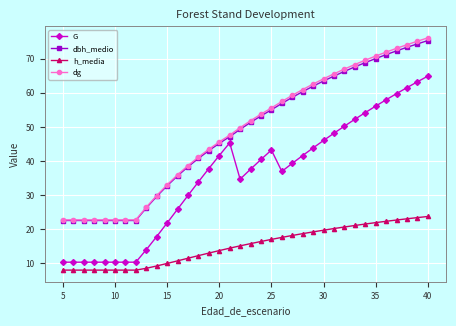

What is the value of the dbh_medio point at the 21st from the left?

55.0